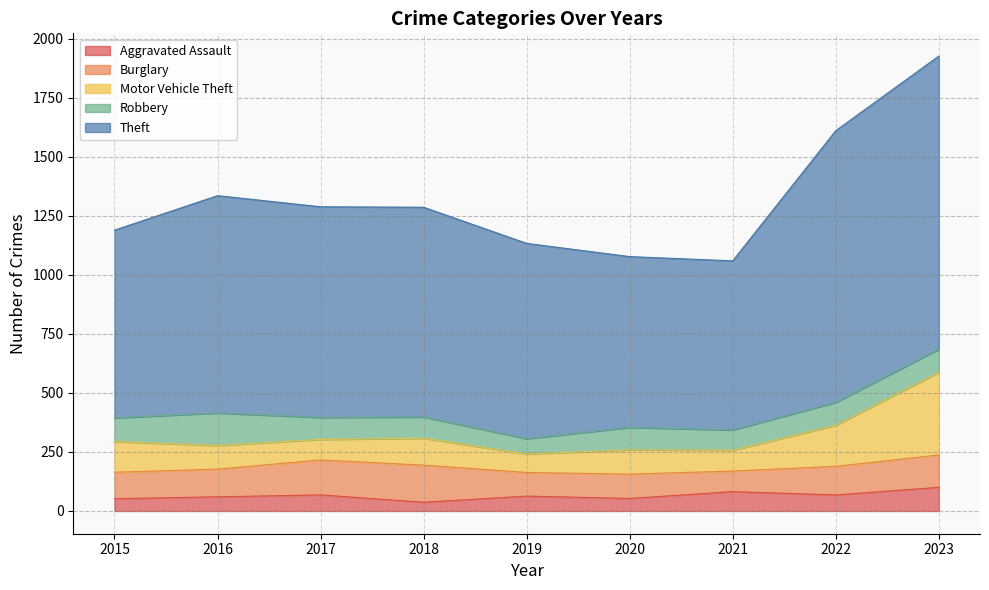

How many lines are shown in the chart?

5